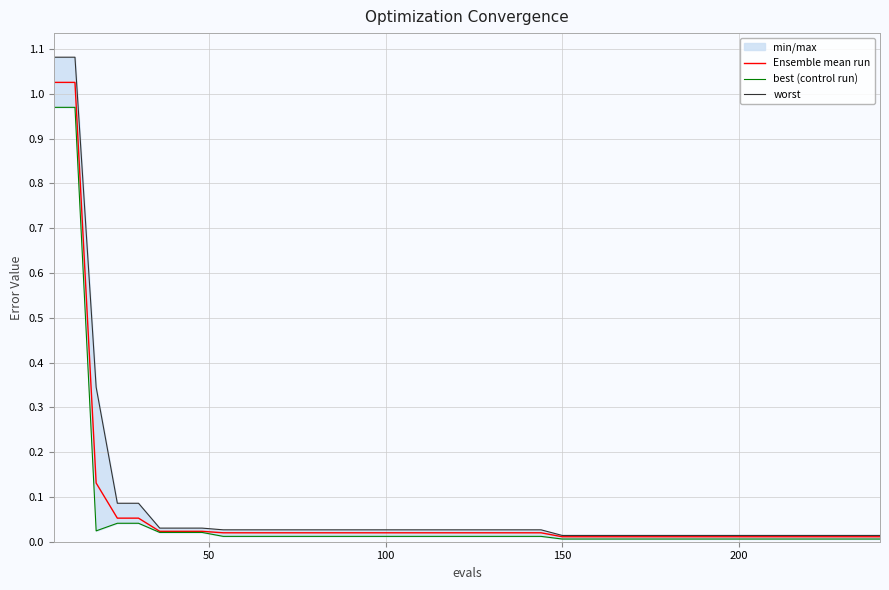

Does the chart display data point markers on the line(s)?

No